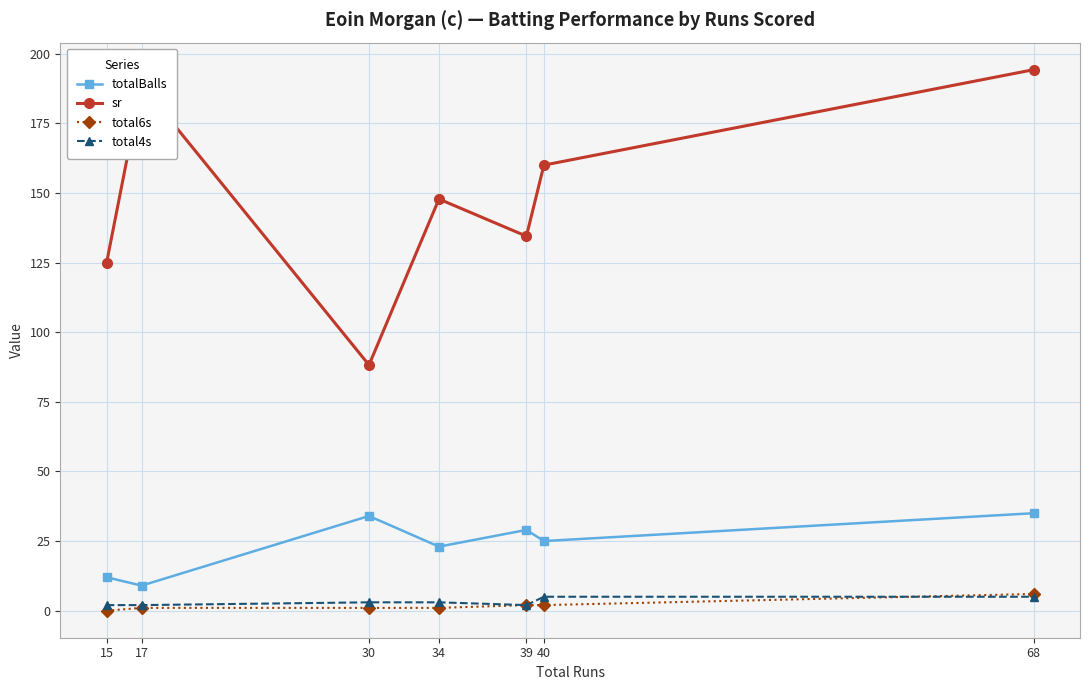

Rank the categories by sr value from lowest to highest.

30, 15, 39, 34, 40, 17, 68